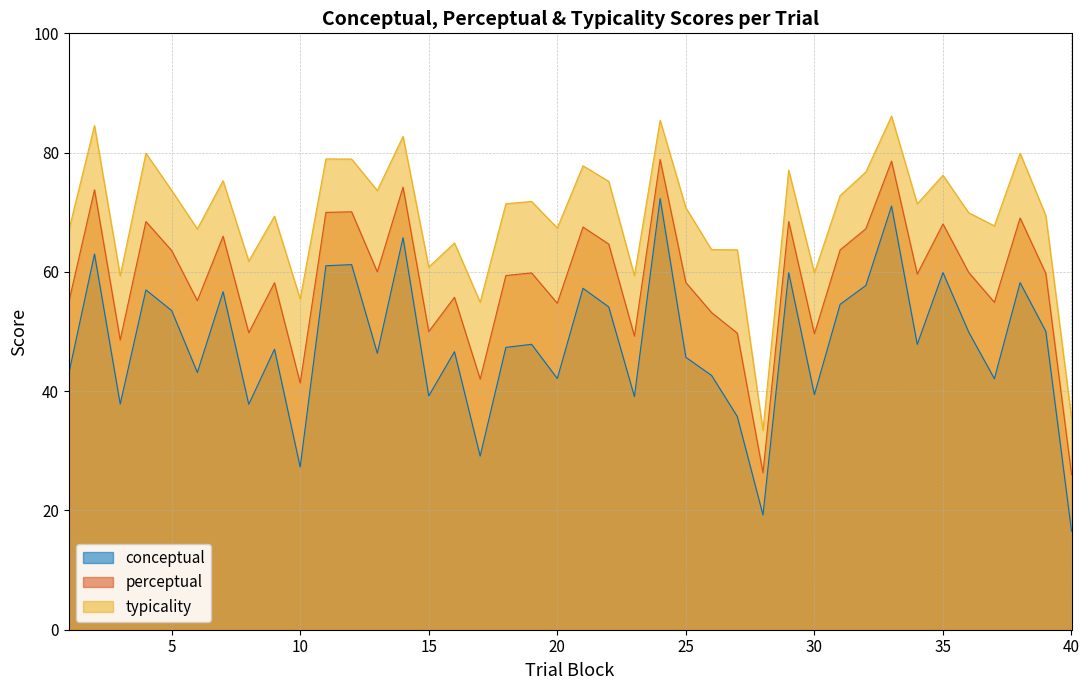

What is the value of the perceptual point at the 31st from the left?

63.7